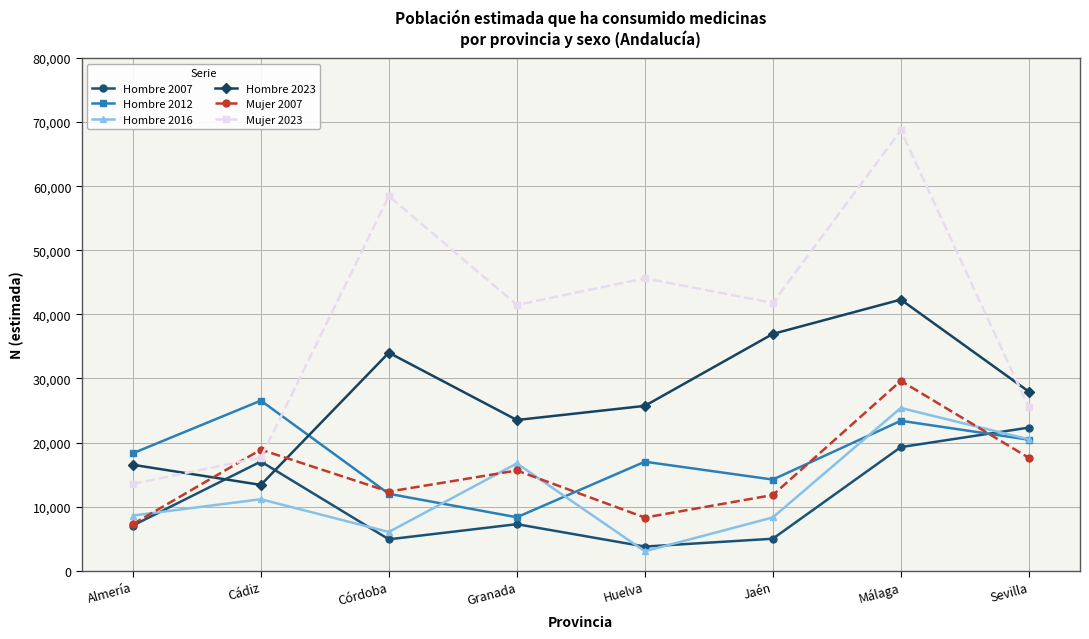

What is the sum of all Hombre 2016 values?

99770